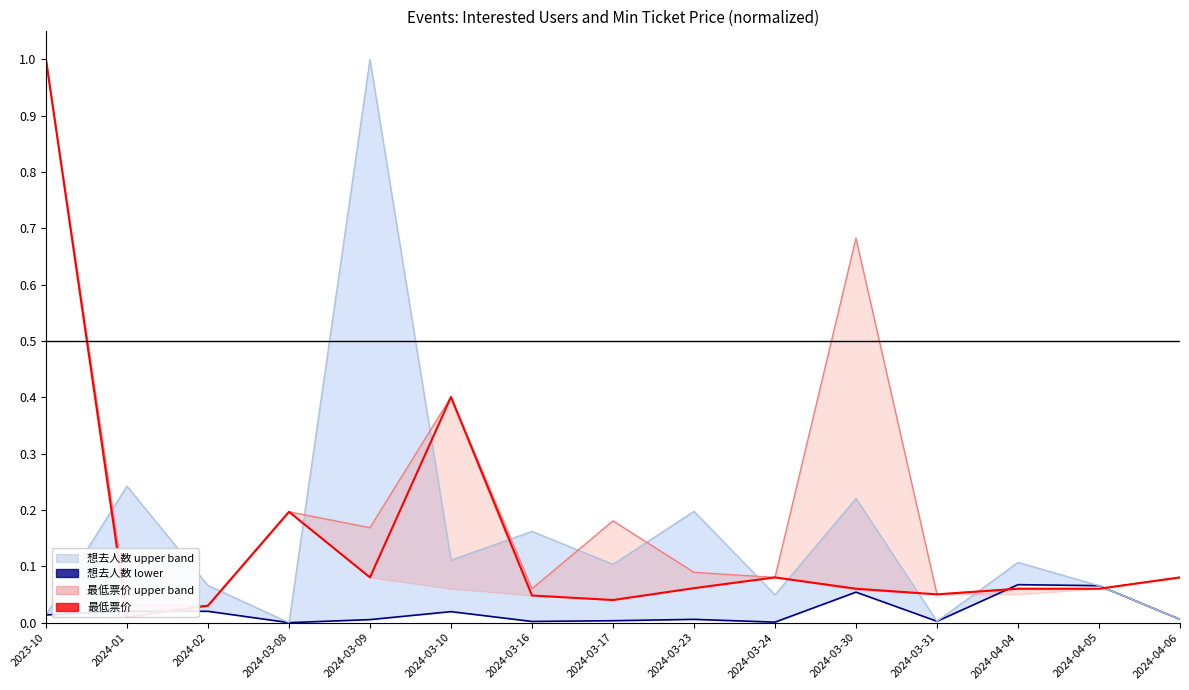

Reading left to right, transcribe all the data shown in this chart.

想去人数 lower: 0.0	0.0	0.0	0.0	0.0	0.0	0.0	0.0	0.0	0.0	0.1	0.0	0.1	0.1	0.0
想去人数 upper: 0.0	0.2	0.1	0.0	1.0	0.1	0.2	0.1	0.2	0.0	0.2	0.0	0.1	0.1	0.0
最低票价 upper: 1.0	0.0	0.0	0.2	0.2	0.4	0.1	0.2	0.1	0.1	0.7	0.1	0.1	0.1	0.1
最低票价: 1.0	0.0	0.0	0.2	0.1	0.4	0.0	0.0	0.1	0.1	0.1	0.1	0.1	0.1	0.1